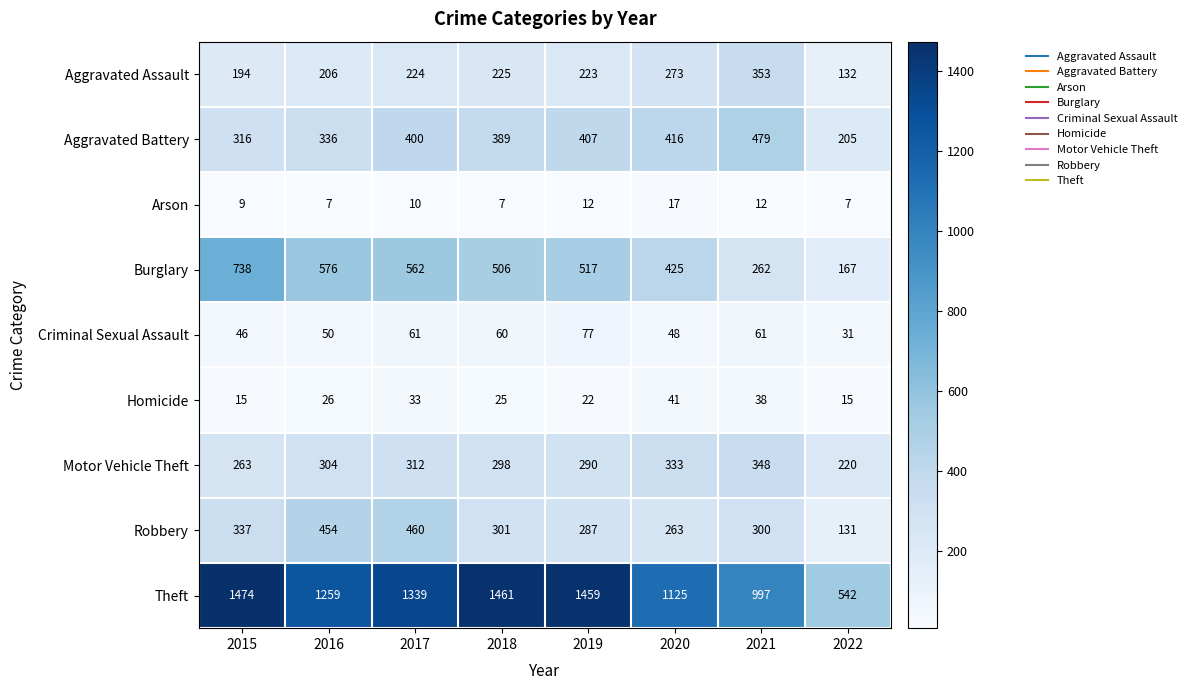

Rank the series at 2021 from lowest to highest value.

Arson, Homicide, Criminal Sexual Assault, Burglary, Robbery, Motor Vehicle Theft, Aggravated Assault, Aggravated Battery, Theft